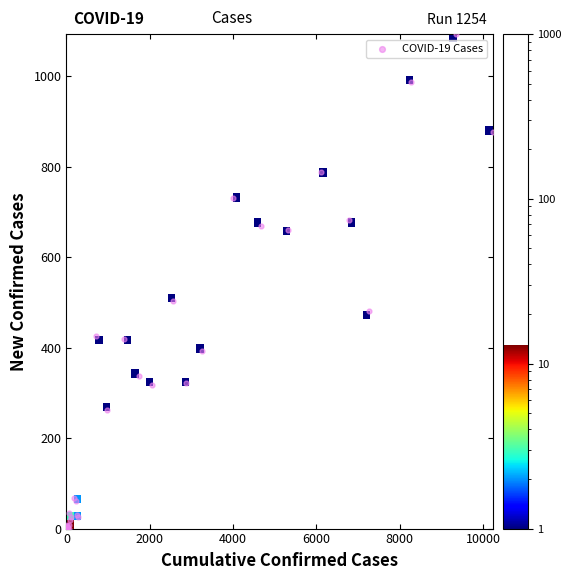

What Y value in the scatter plot is closest to 546?

504